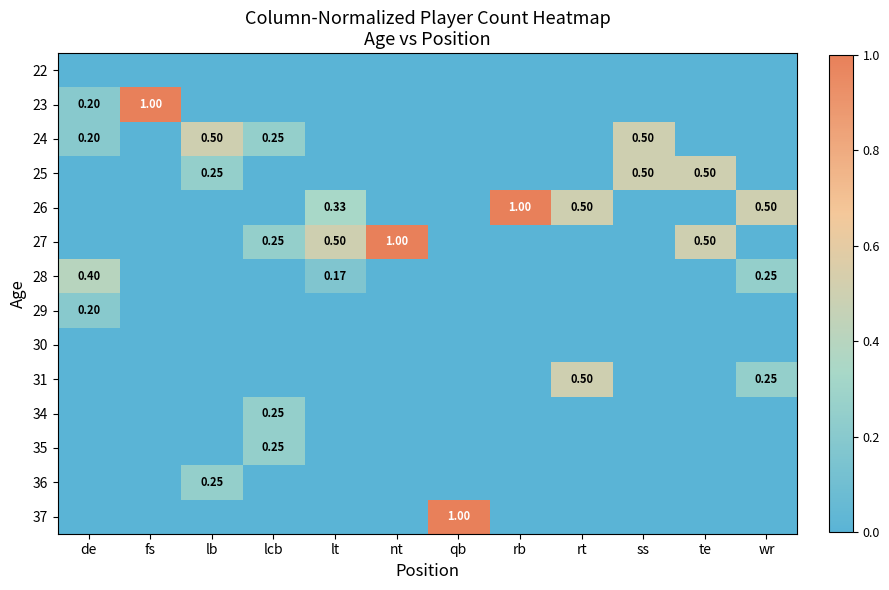

Rank the series at lb from highest to lowest value.

24, 25, 36, 22, 23, 26, 27, 28, 29, 30, 31, 34, 35, 37